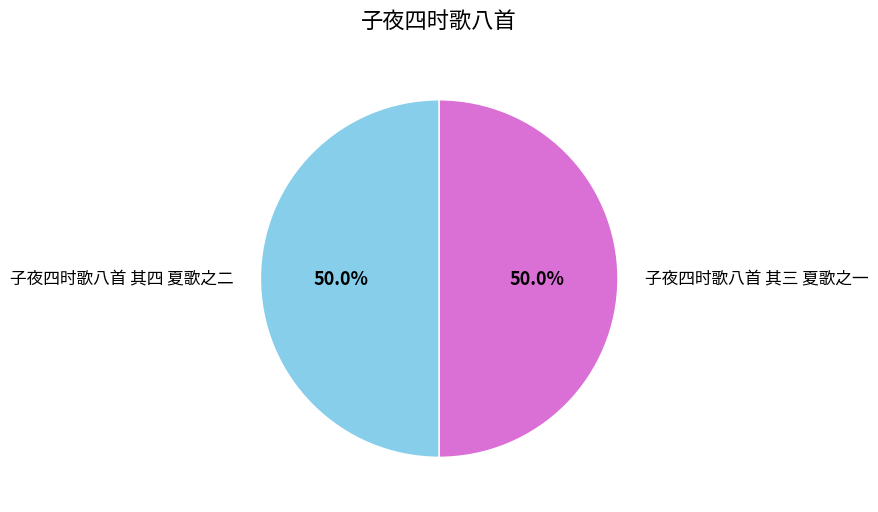

Is it true that 子夜四时歌八首 其四 夏歌之二 is 50% of the pie?

True